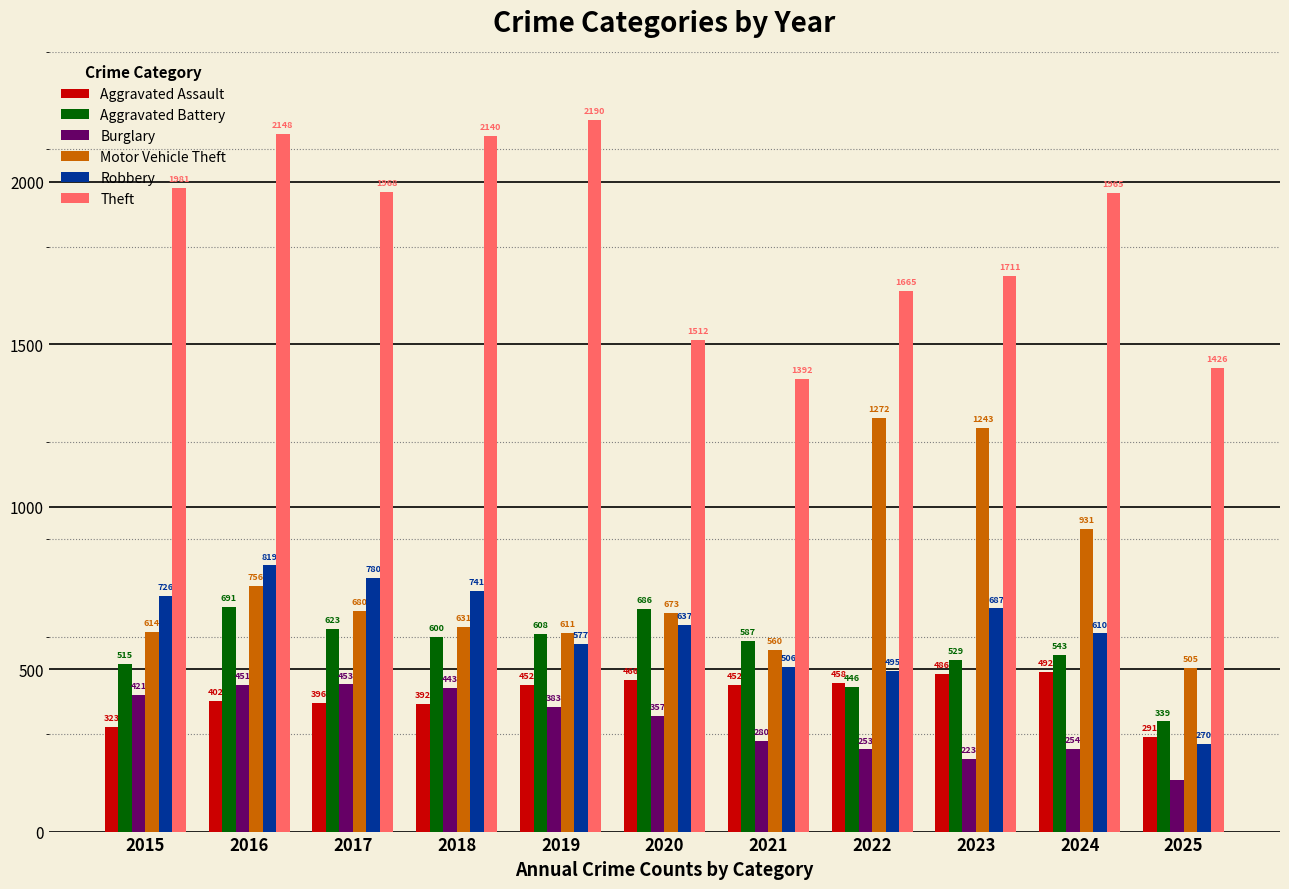

Where is Burglary nearest to the value 305?

2021